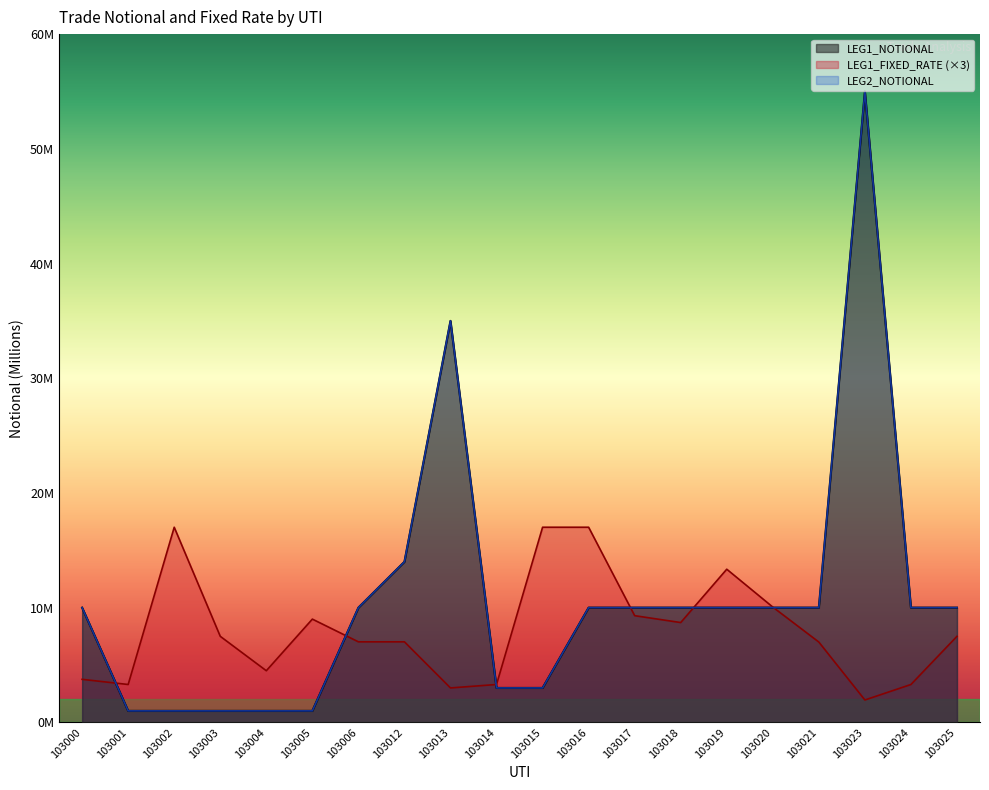

How many series are shown in this chart?

3